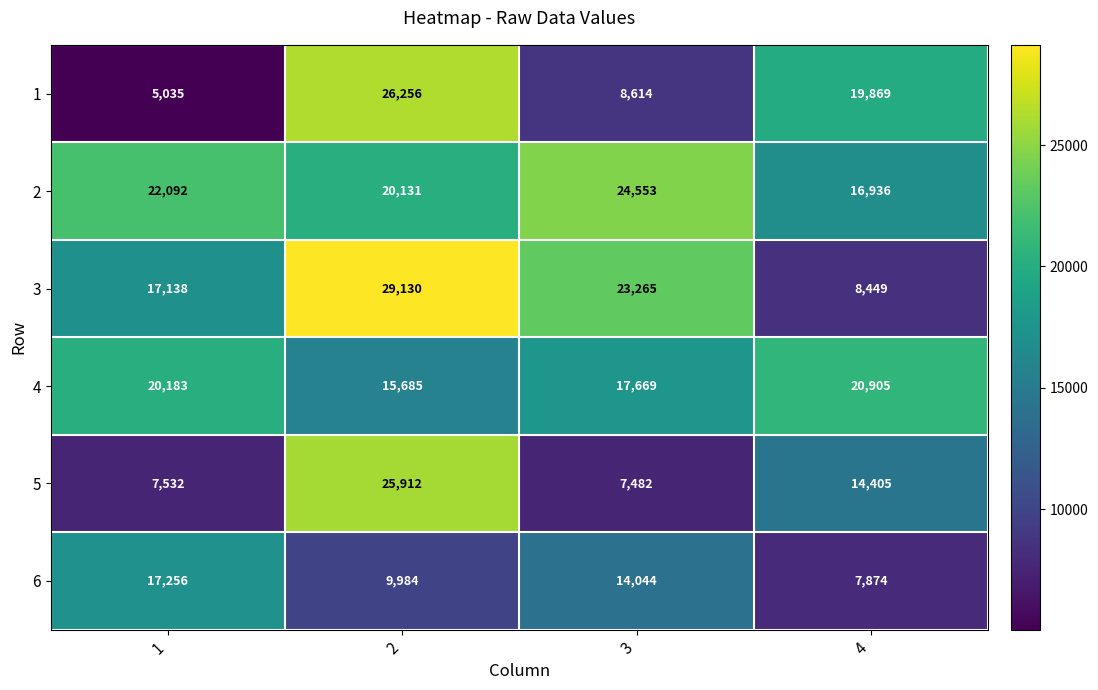

True or false: 5 has a value of 14405 at 4.

True